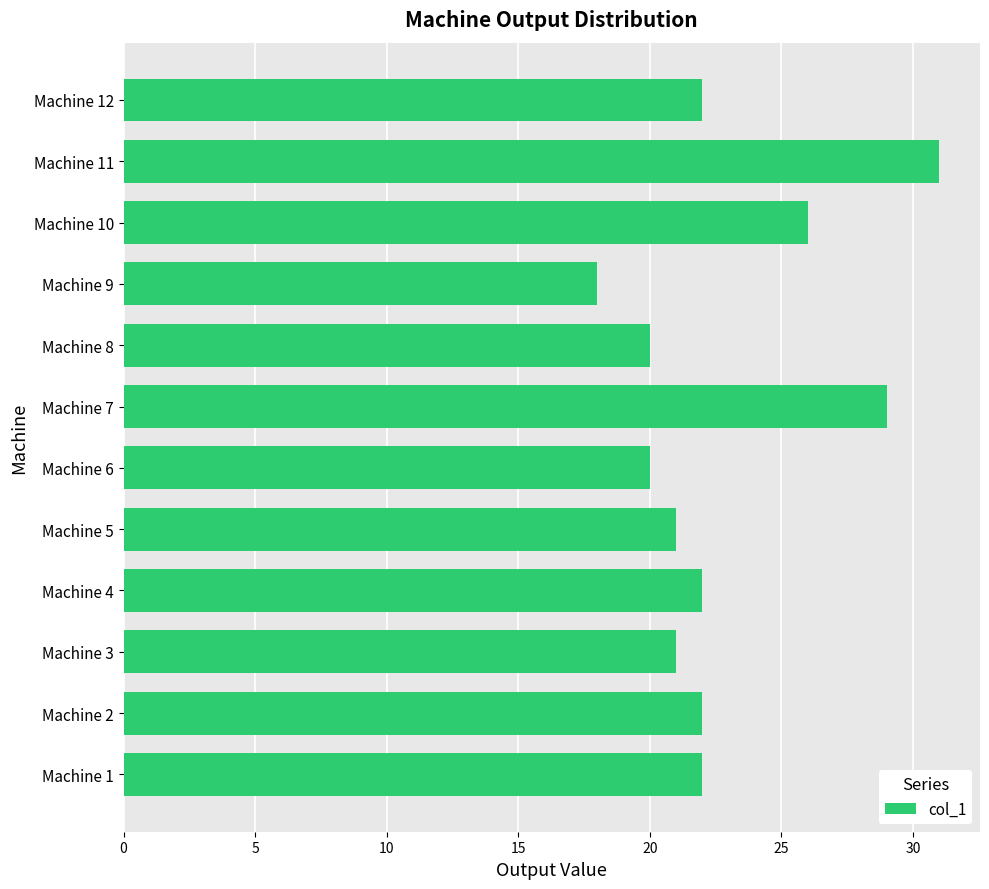

What is the smallest value displayed?

18